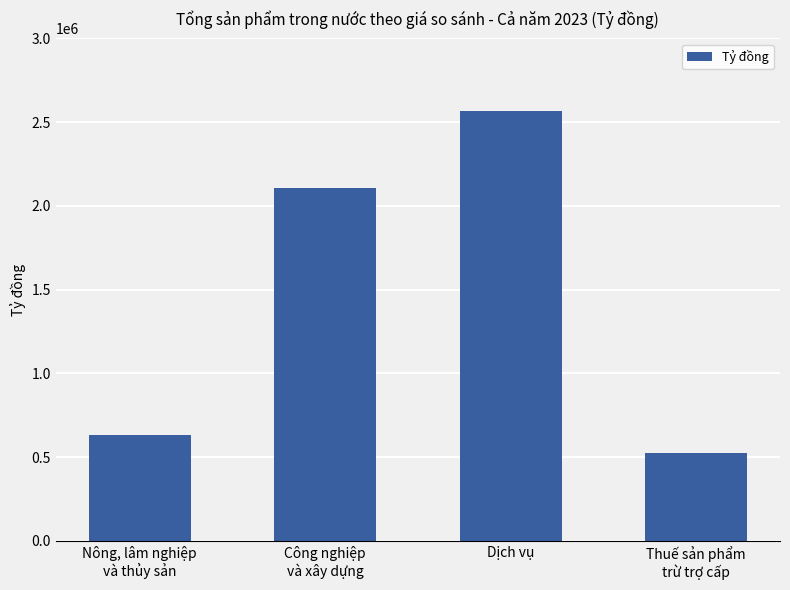

What is the label of the 3rd bar from the right?

Công nghiệp
và xây dựng